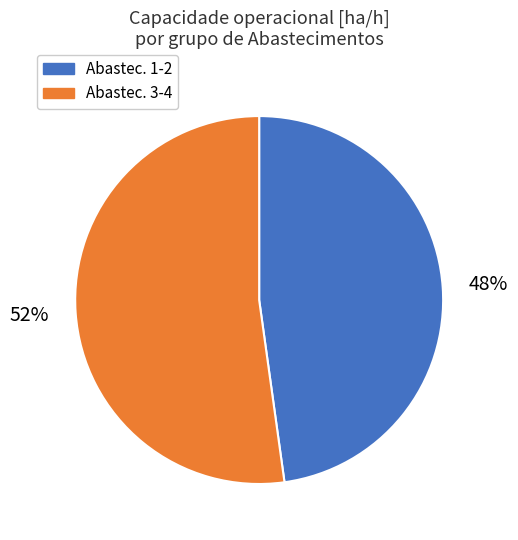

Is it true that Abastec. 1-2 is 48% of the pie?

True